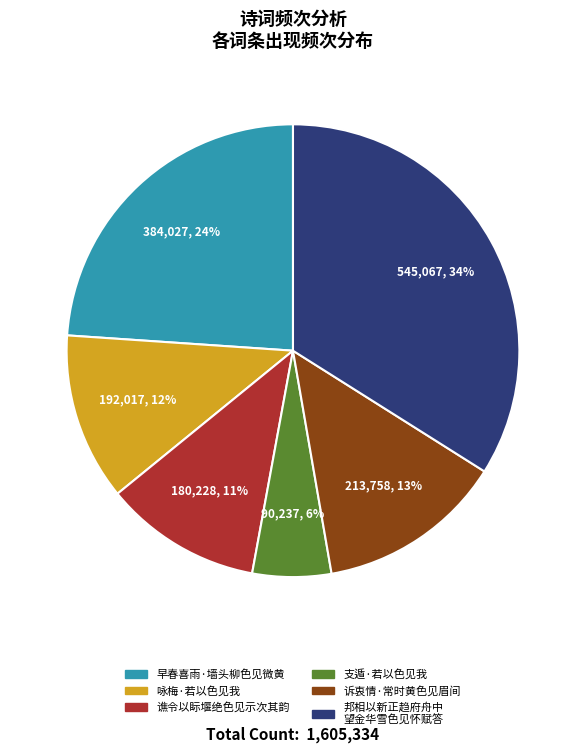

Is there any slice that represents more than half of the pie?

No